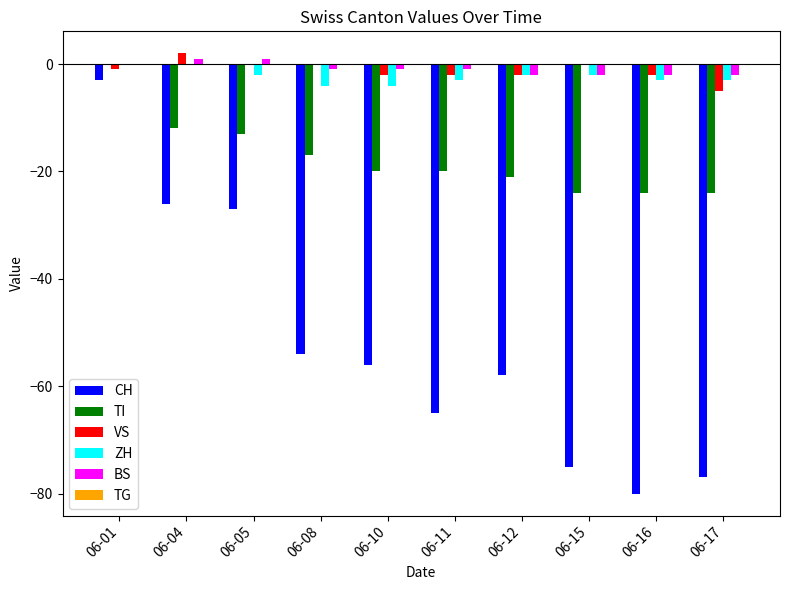

At which label does TI reach its peak?

06-01